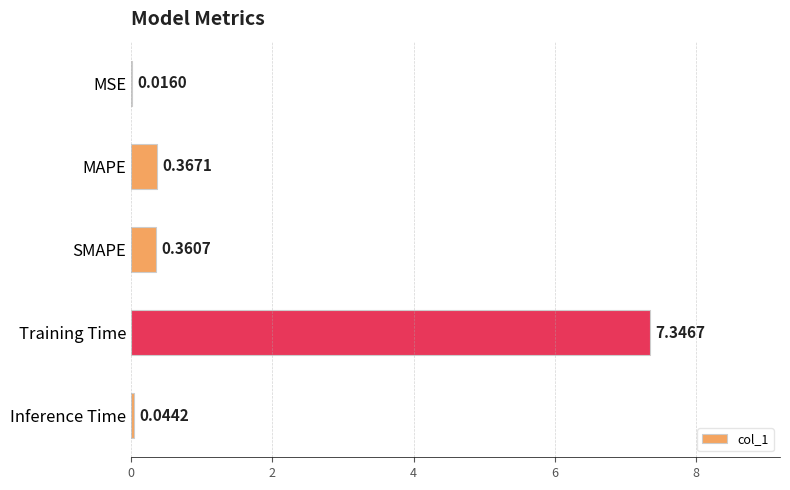

At which category does the chart reach its peak across all series?

Training Time